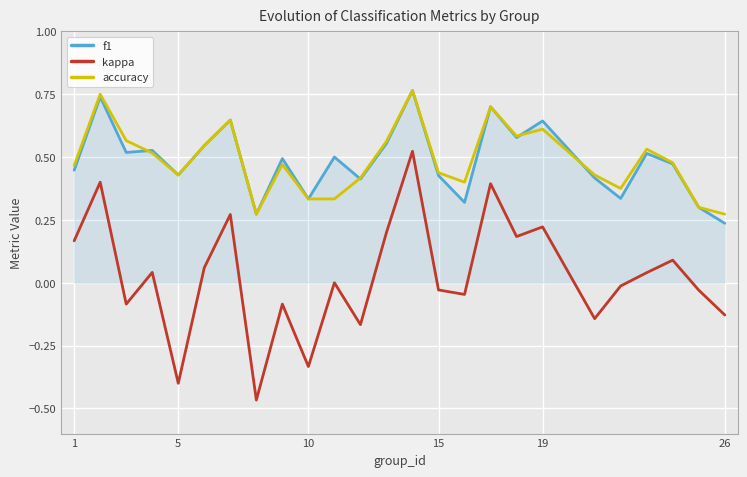

How many interior local valleys does the kappa series have?

8